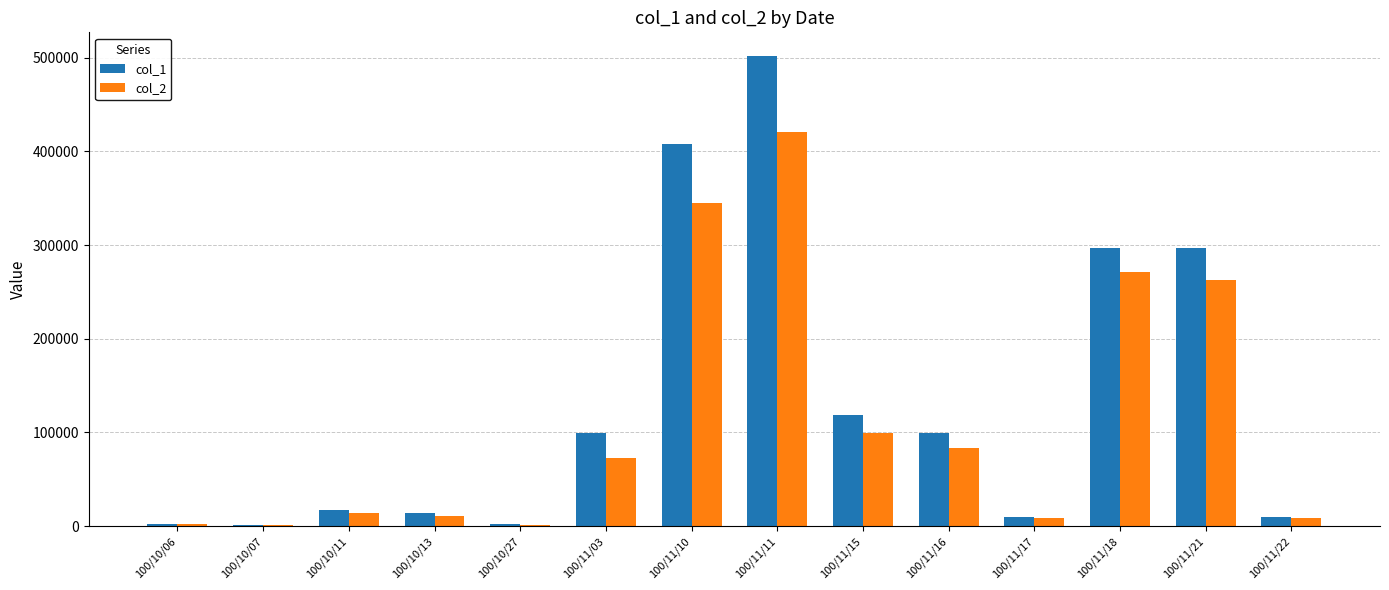

At which category does the chart reach its peak across all series?

100/11/11